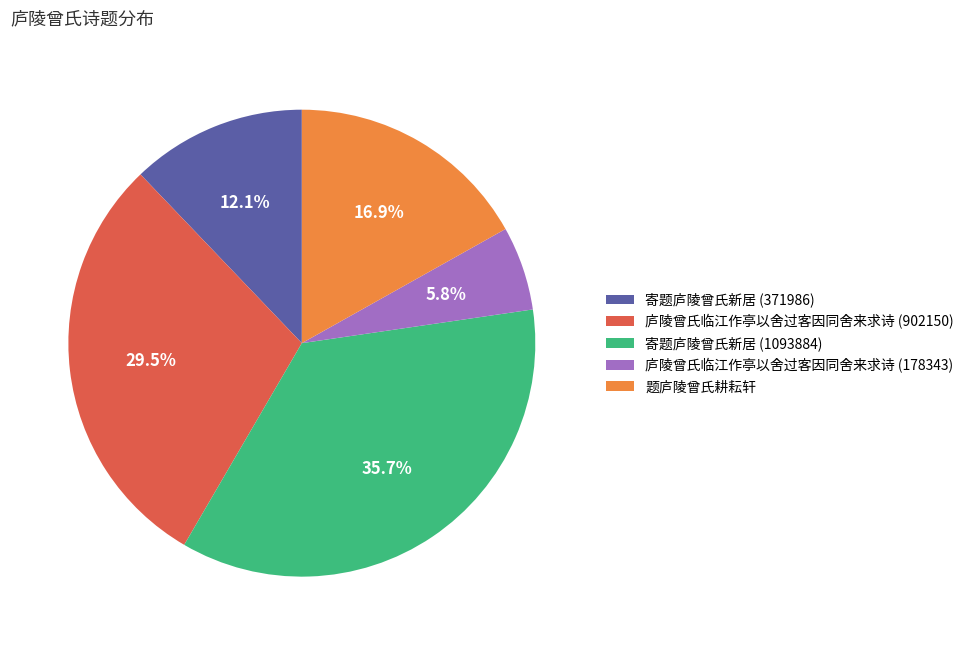

How much of the chart is everything except 庐陵曾氏临江作亭以舍过客因同舍来求诗 (902150)?

70.5%